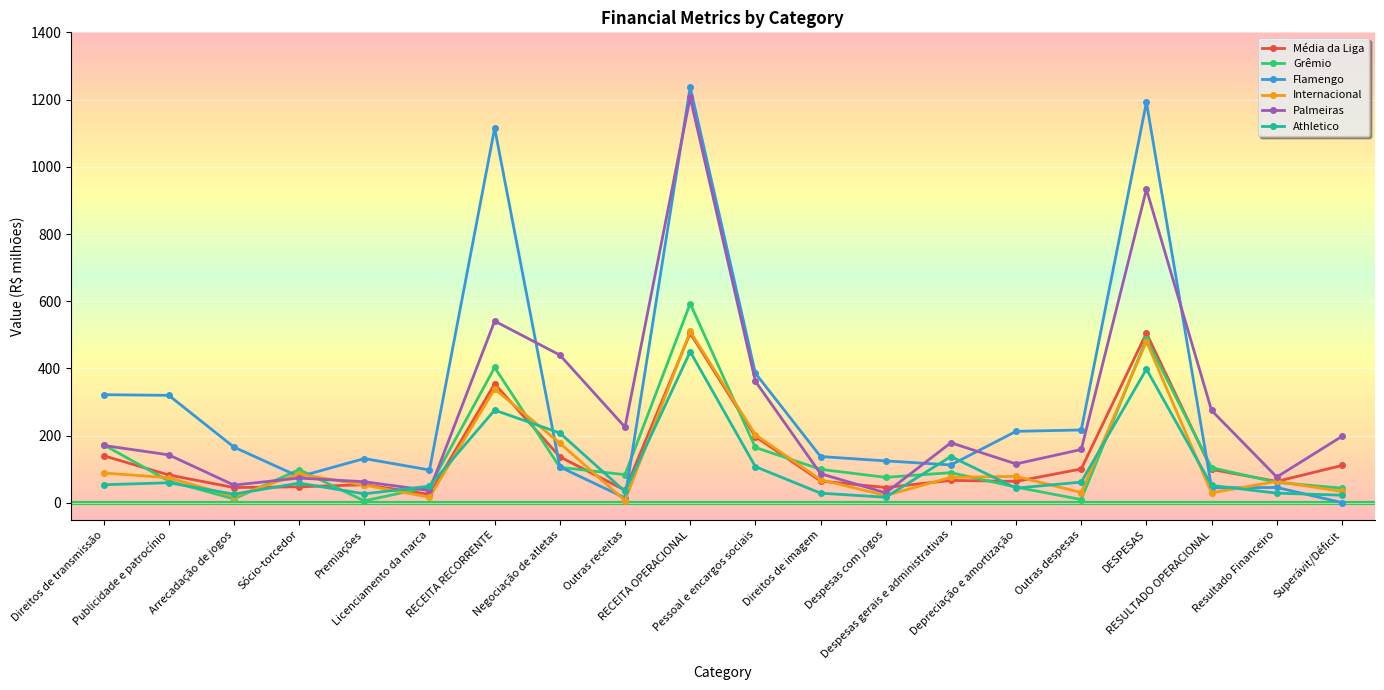

Which label corresponds to the largest value in the chart?

RECEITA OPERACIONAL